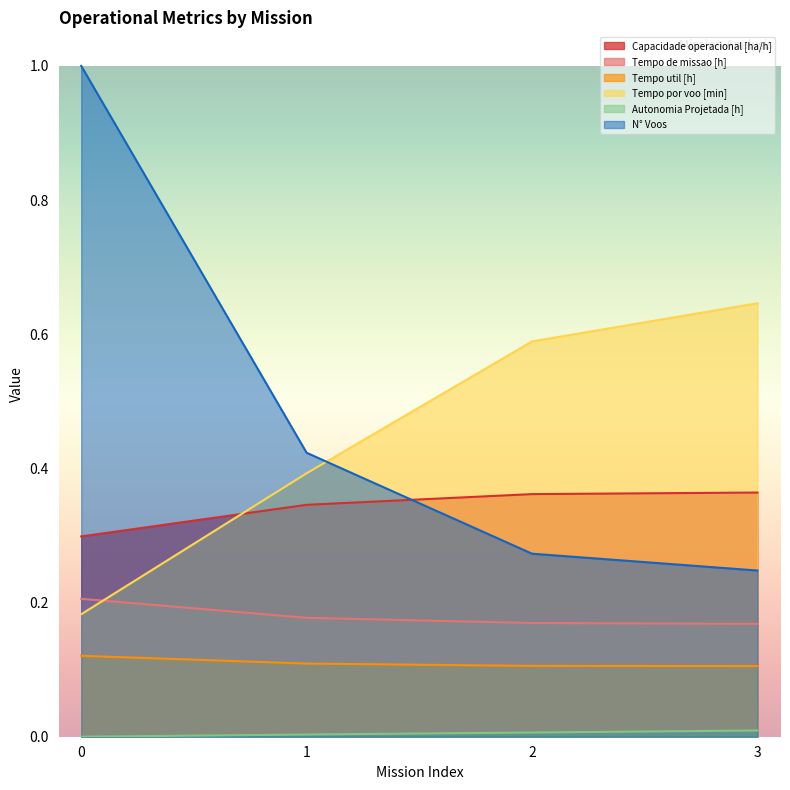

True or false: Tempo de missao [h] and Capacidade operacional [ha/h] intersect in this chart.

False